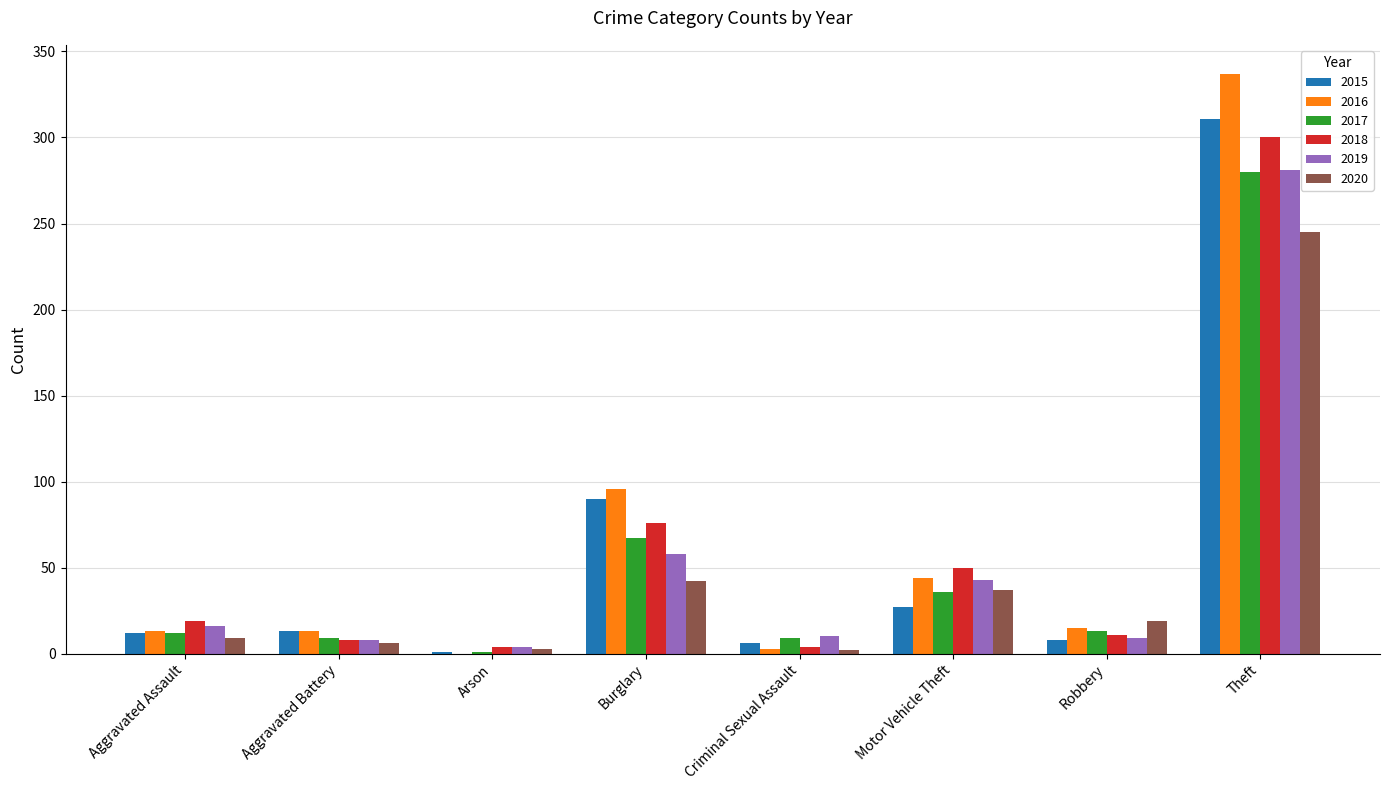

Are the bars horizontal?

No